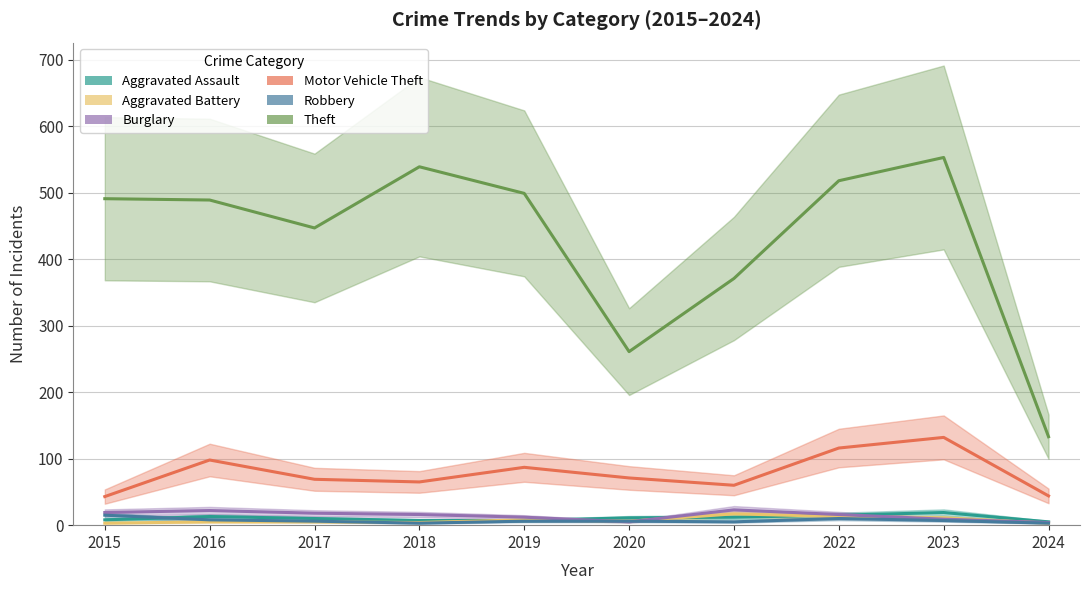

What is the spread (max minus min) of values at 2018?

536